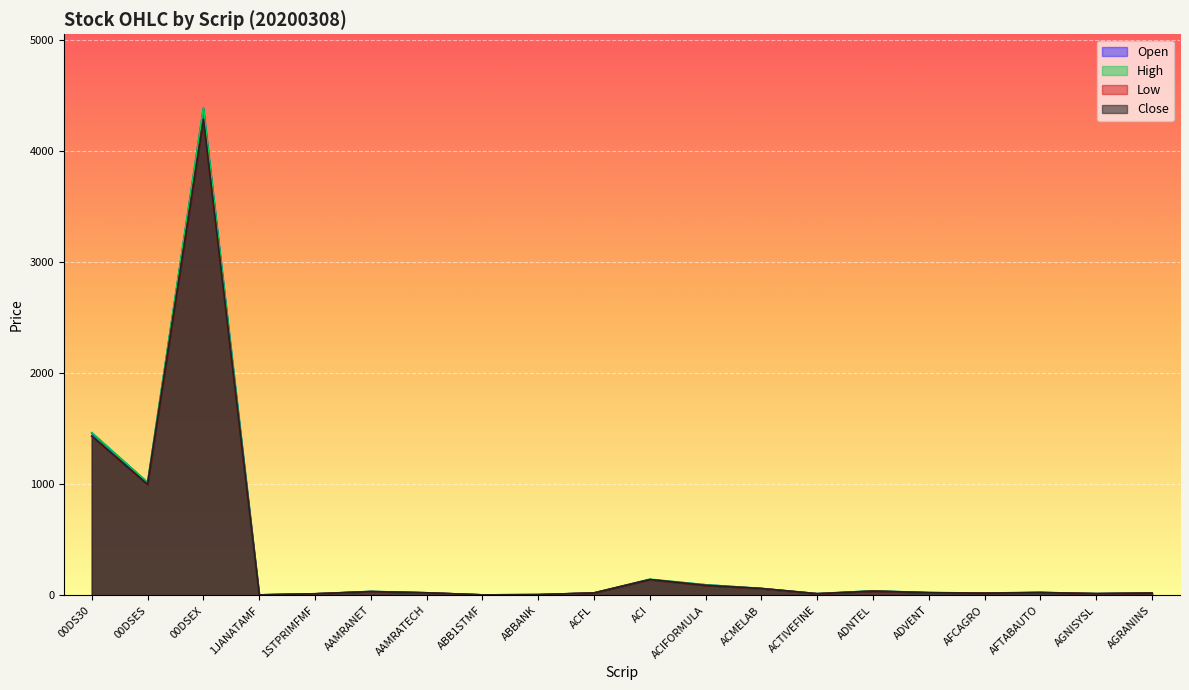

What is the difference between the High values at ACFL and AFTABAUTO?

3.8